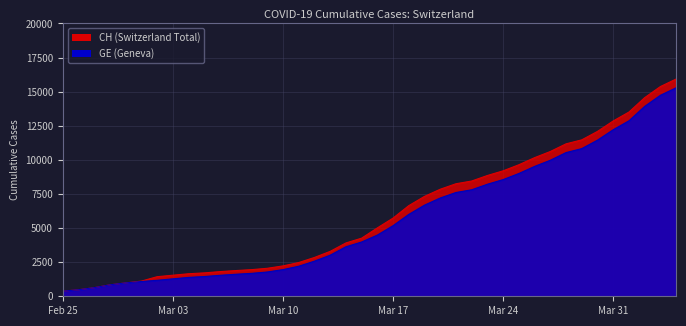

True or false: GE and CH intersect in this chart.

False